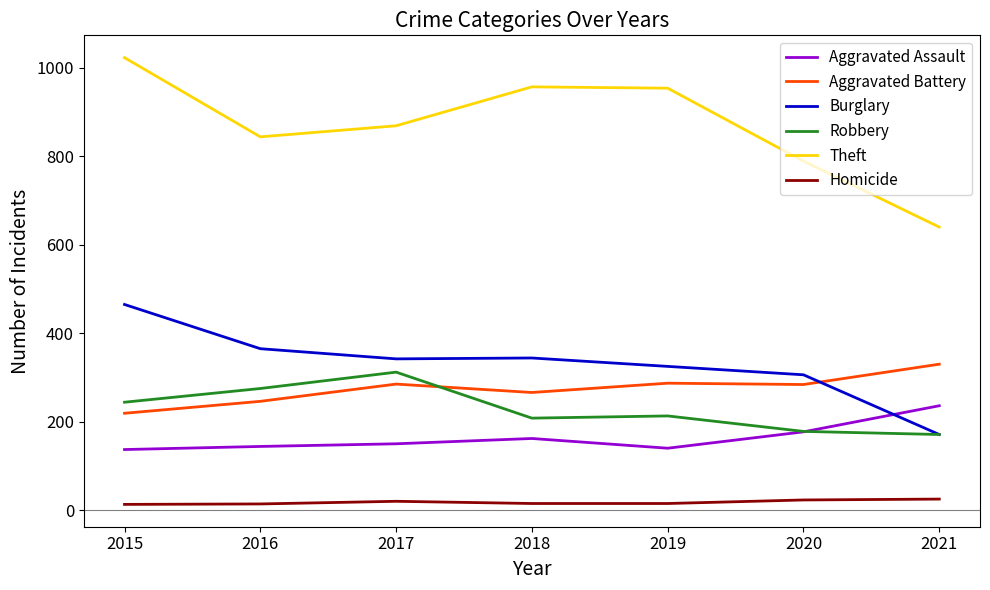

What is the difference between the maximum and minimum values in the Theft series?

383